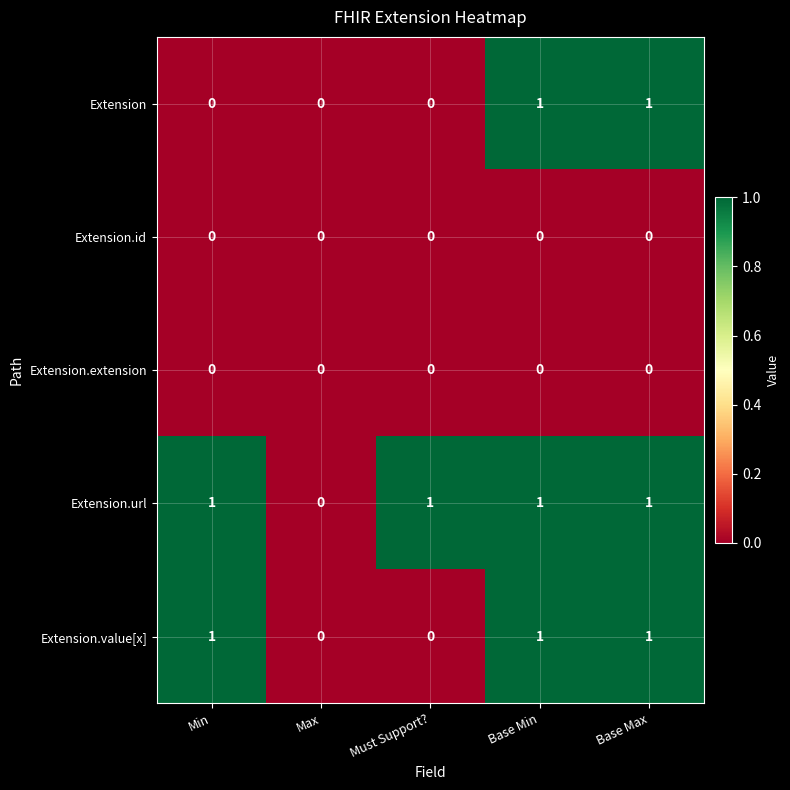

Reading left to right, extract all data points from this chart.

Extension: Min=0	Max=0	Must Support?=0	Base Min=1	Base Max=1
Extension.id: Min=0	Max=0	Must Support?=0	Base Min=0	Base Max=0
Extension.extension: Min=0	Max=0	Must Support?=0	Base Min=0	Base Max=0
Extension.url: Min=1	Max=0	Must Support?=1	Base Min=1	Base Max=1
Extension.value[x]: Min=1	Max=0	Must Support?=0	Base Min=1	Base Max=1